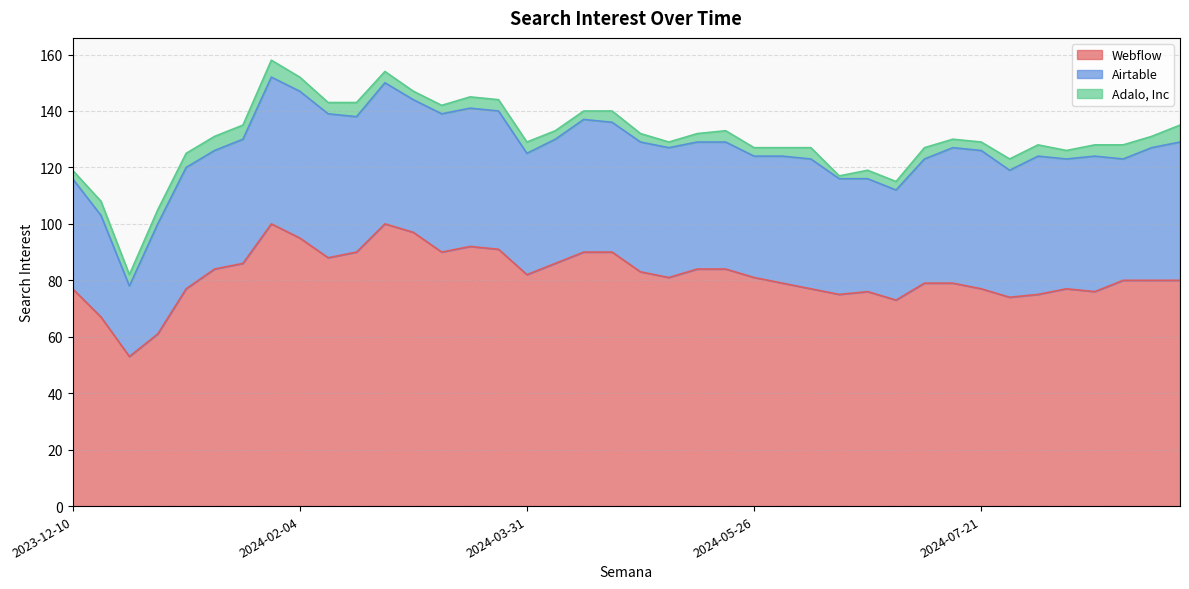

In Airtable, how many points are lower than both neighbors (excluding endpoints)?

10